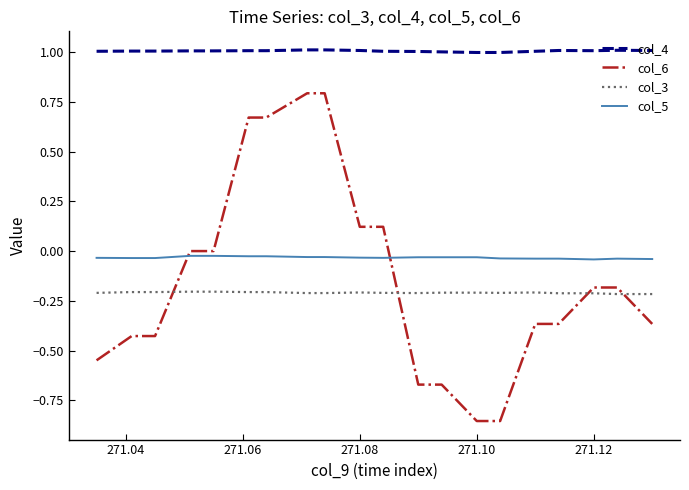

True or false: col_4 and col_5 intersect in this chart.

False